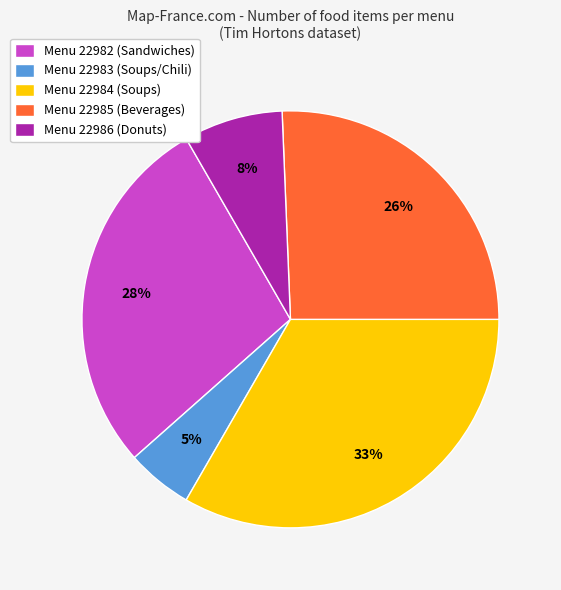

Rank the categories by value from highest to lowest.

Menu 22984 (Soups), Menu 22982 (Sandwiches), Menu 22985 (Beverages), Menu 22986 (Donuts), Menu 22983 (Soups/Chili)